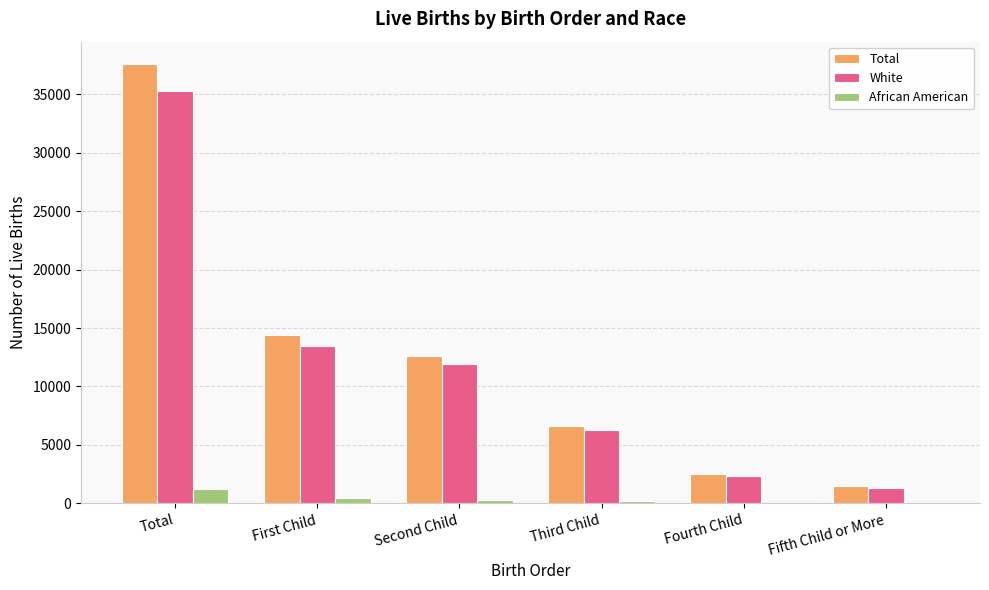

What value does the Total series have at Fifth Child or More, to the nearest 10?

1460